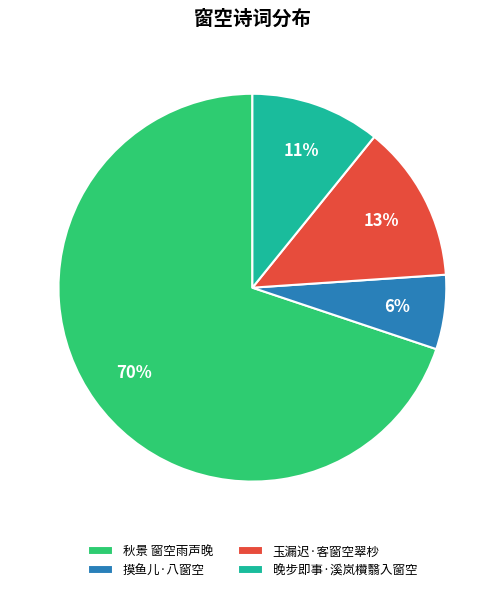

To the nearest percent, what is the combined percentage of 摸鱼儿·八窗空 and 晚步即事·溪岚欑翳入窗空?

17%